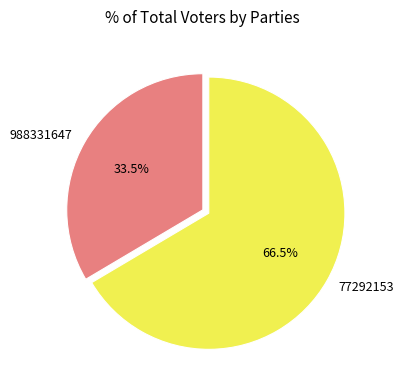

Count the number of slices in the pie.

2